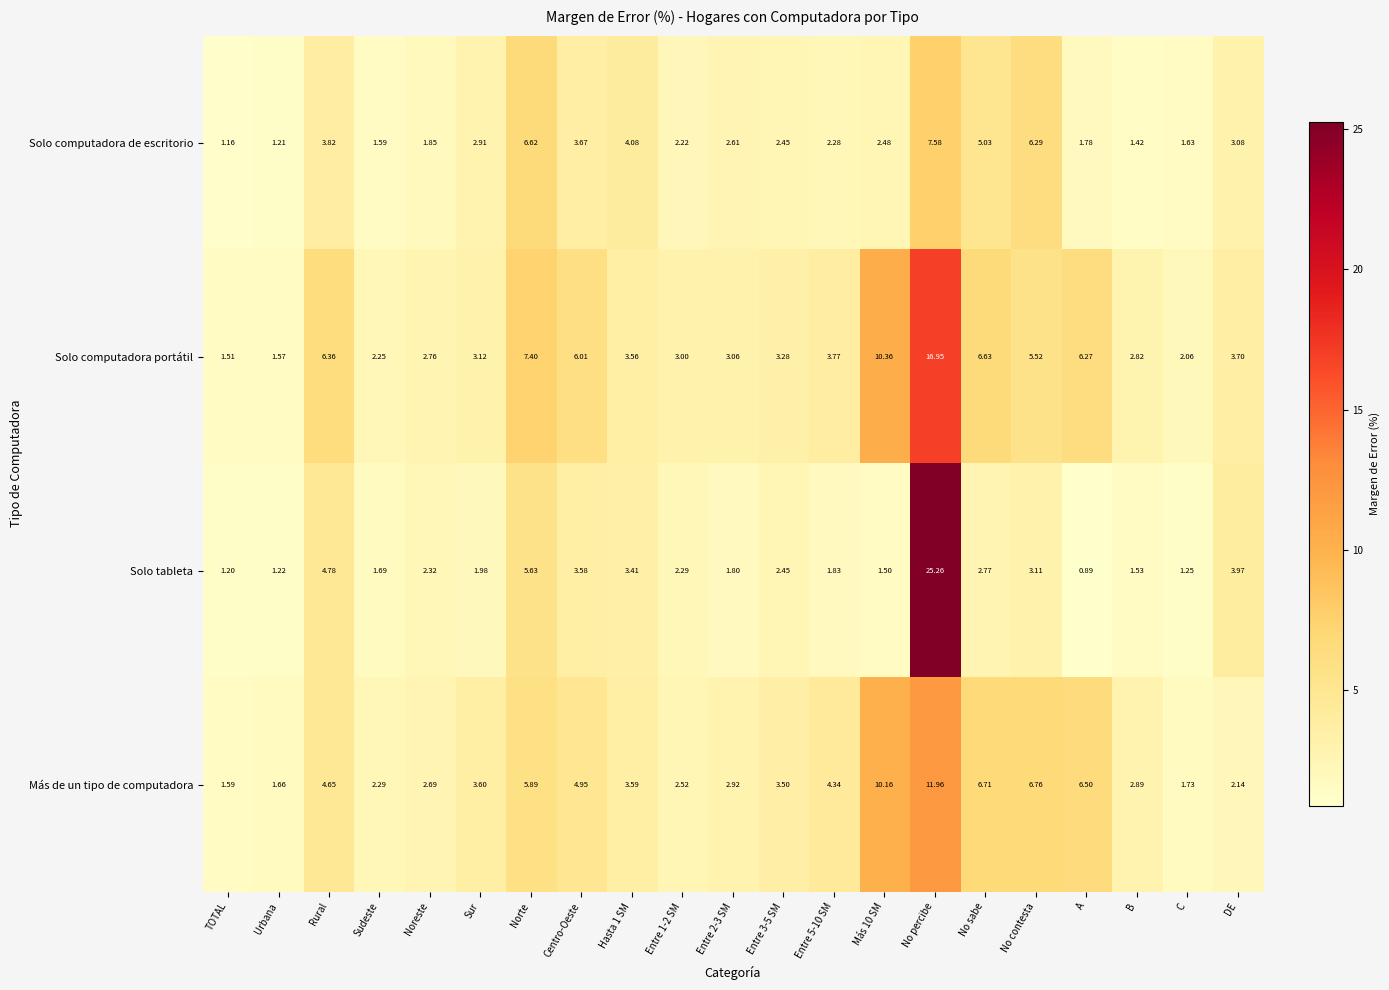

At which label is Solo tableta closest to 13?

Norte